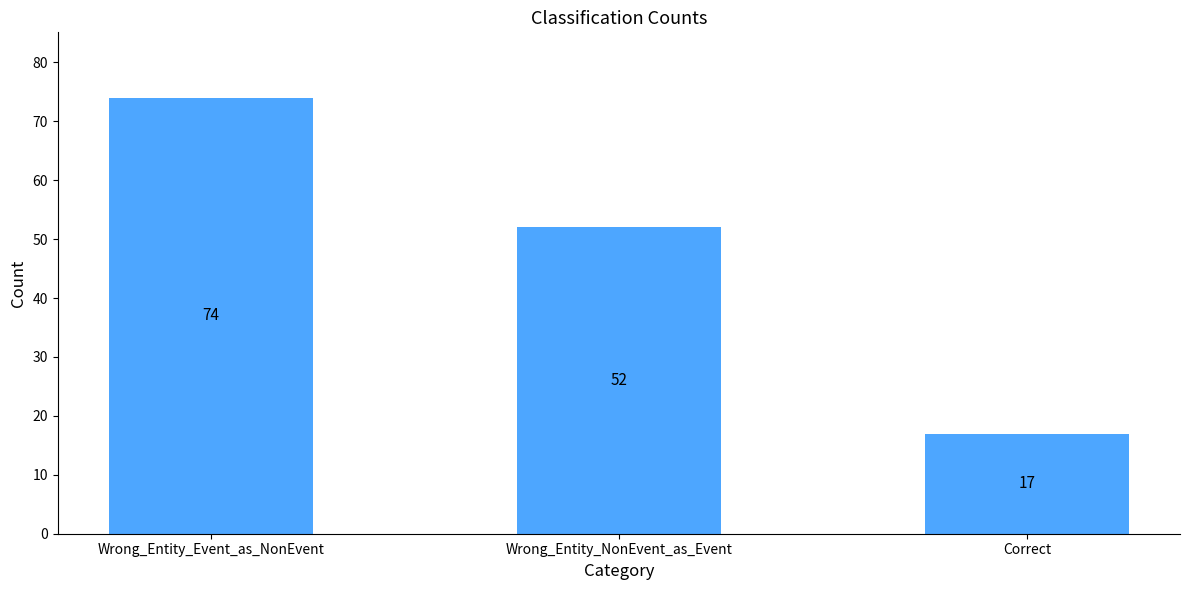

Reading left to right, transcribe all the data shown in this chart.

Wrong_Entity_Event_as_NonEvent=74	Wrong_Entity_NonEvent_as_Event=52	Correct=17